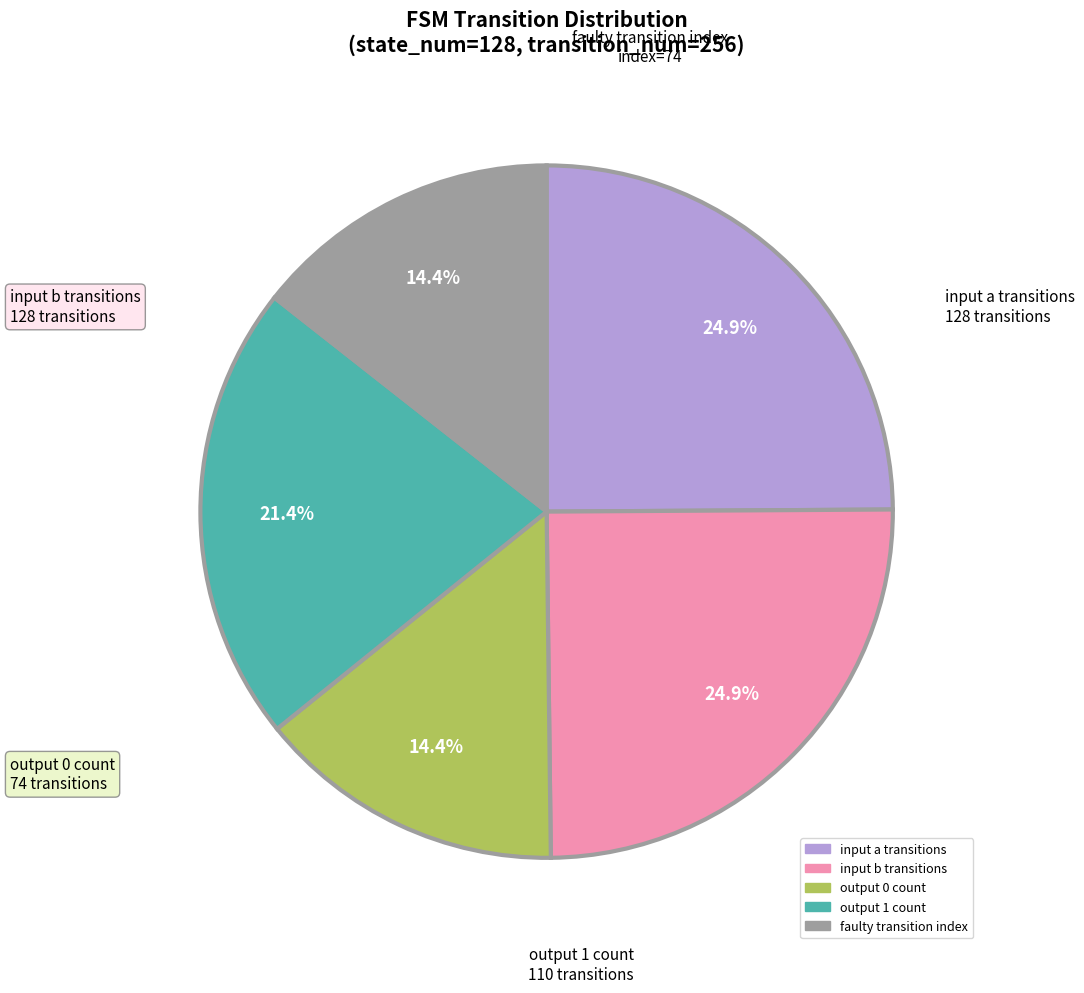

Does any single category account for the majority?

No